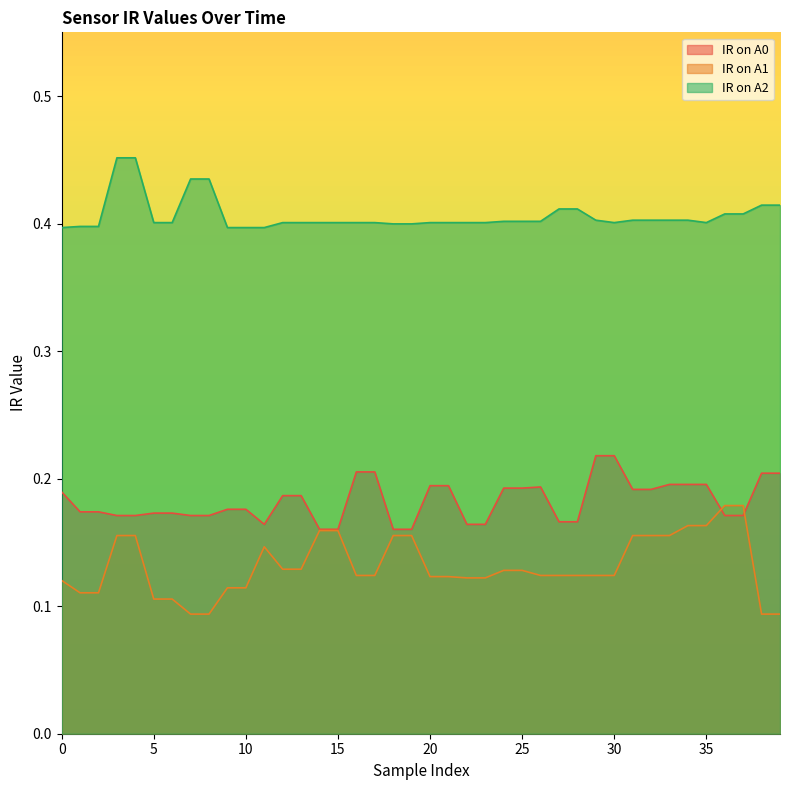

At which category does IR on A2 reach its first local valley?

30